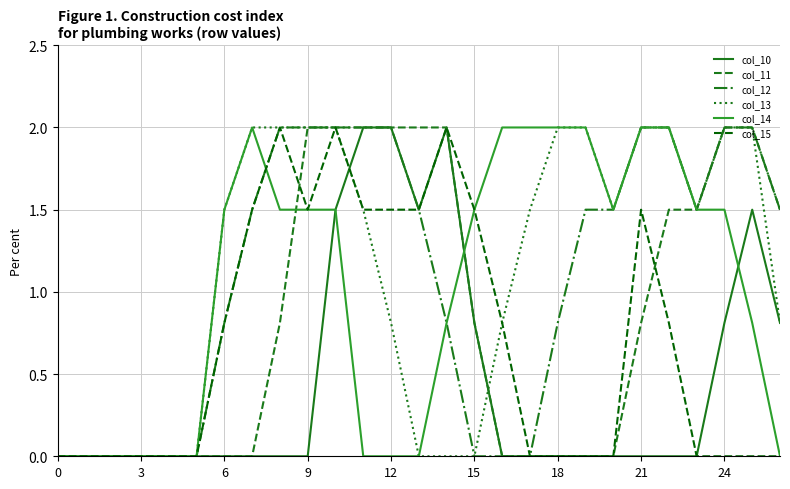

Count the number of categories in the chart.

27